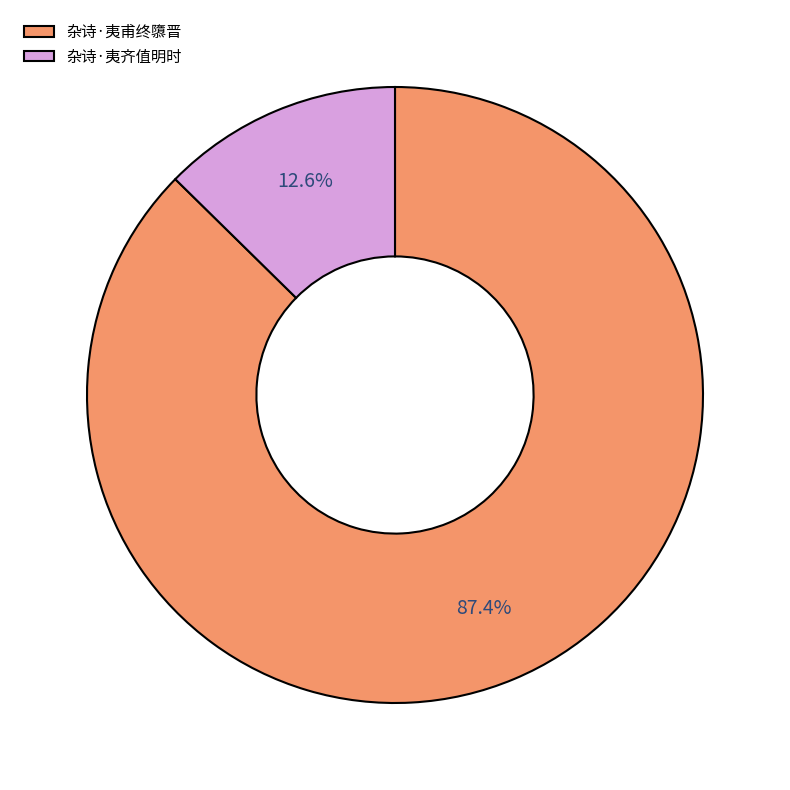

What portion of the pie excludes 杂诗·夷甫终隳晋?

12.6%